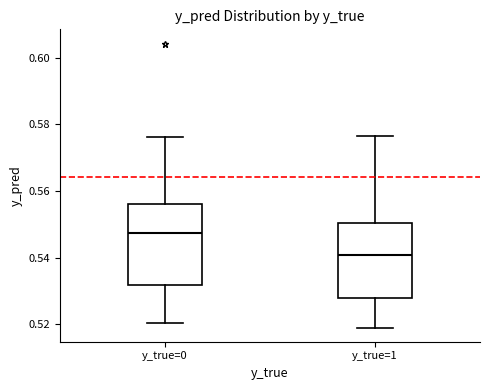

Reading left to right, transcribe this box plot: for each box, give where its median line is, the range the box spans, and where its two whiskers end, as read against the y-axis. The values are not printed on the chart, so give them approximately, as read against the axis.

y_true=0: median 0.548, box 0.532 to 0.556, whiskers 0.520 to 0.576
y_true=1: median 0.540, box 0.528 to 0.550, whiskers 0.520 to 0.576